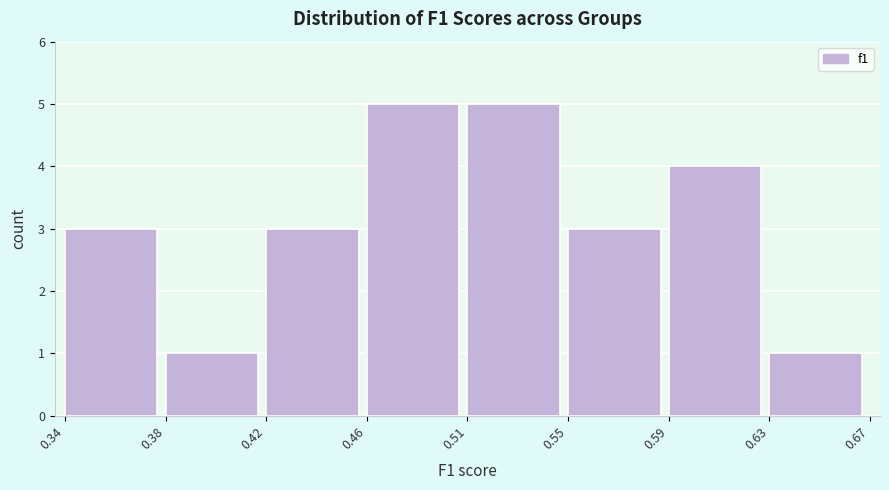

Reading left to right, what are all the values shown in this chart?

3	1	3	5	5	3	4	1